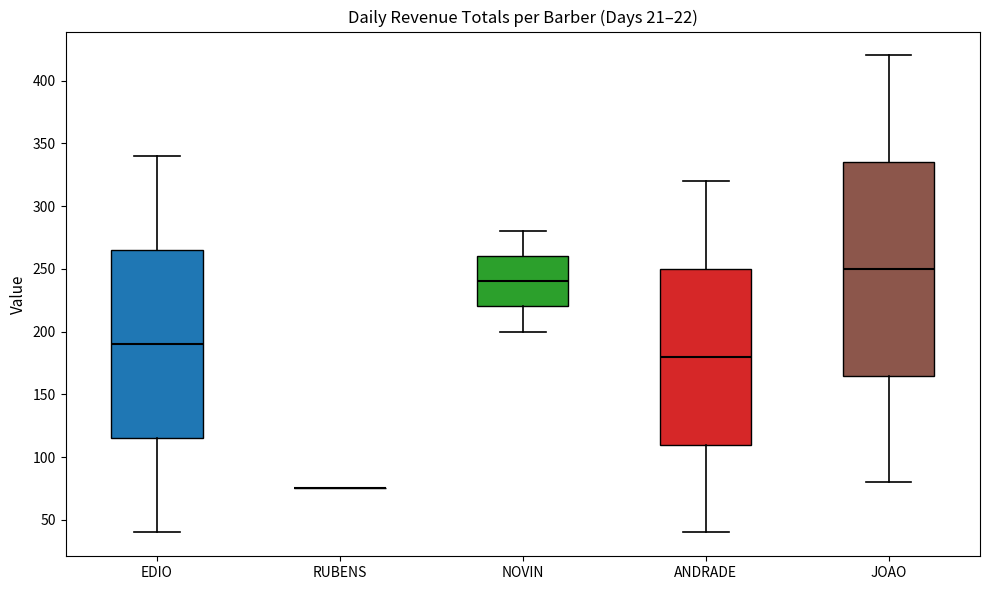

Where does the upper whisker of the box for EDIO end on the y-axis? The values are not printed on the chart, so give them approximately, as read against the axis.

340